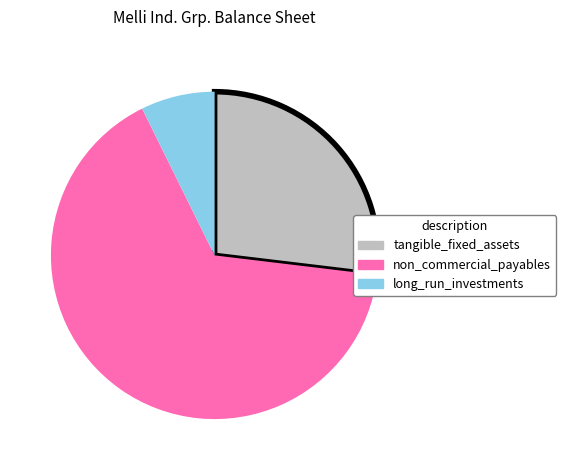

Which category accounts for the majority?

non_commercial_payables